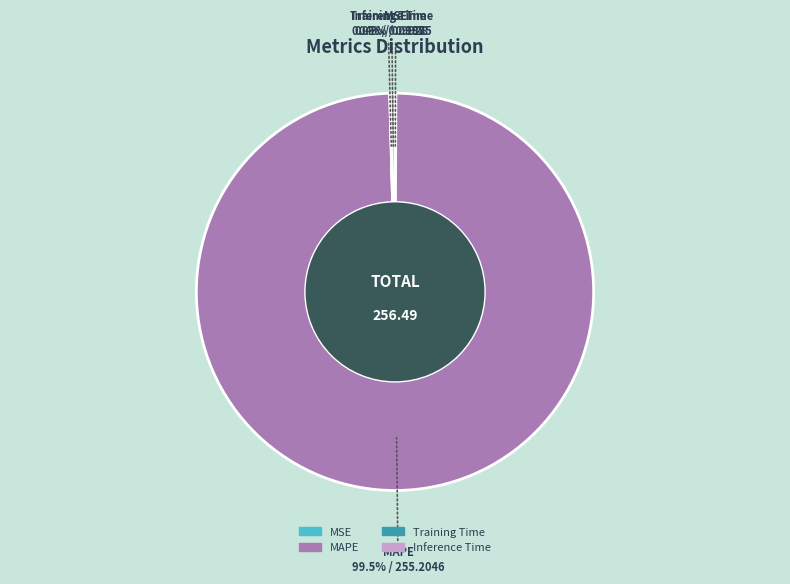

Is there any slice that represents more than half of the pie?

Yes